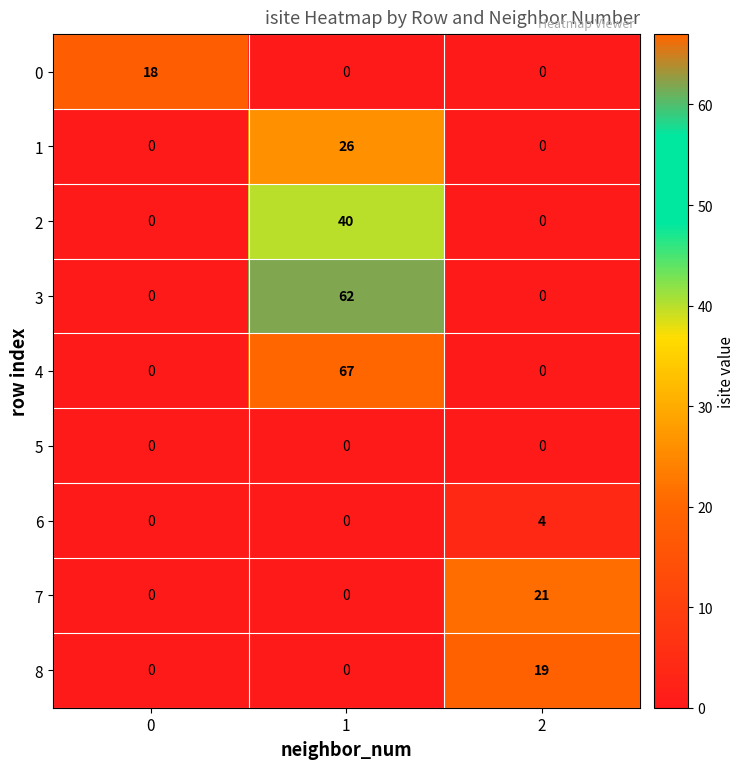

What is the maximum value shown in the chart?

67